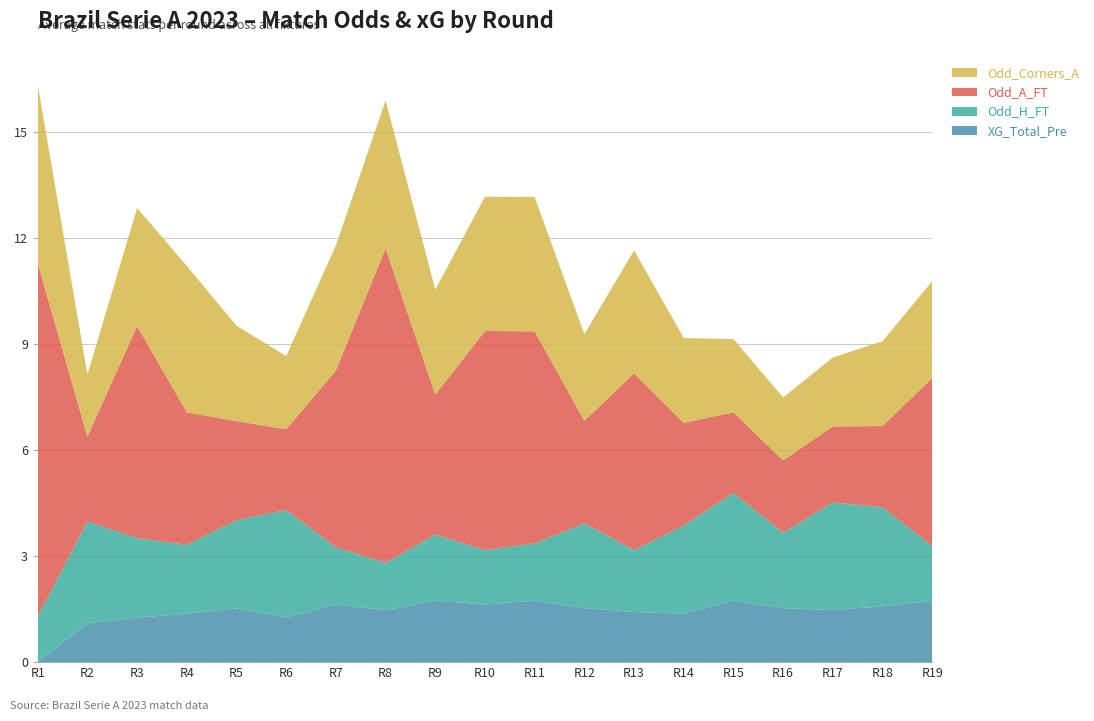

Reading left to right, transcribe all the data shown in this chart.

XG_Total_Pre: 0.0	1.1	1.3	1.4	1.5	1.3	1.6	1.5	1.7	1.6	1.7	1.5	1.4	1.4	1.7	1.5	1.5	1.6	1.7
Odd_H_FT: 1.3	2.9	2.2	1.9	2.5	3.0	1.6	1.3	1.9	1.5	1.6	2.4	1.8	2.5	3.0	2.1	3.0	2.8	1.6
Odd_A_FT: 10.0	2.4	6.0	3.8	2.8	2.3	5.0	8.9	4.0	6.2	6.0	2.9	5.0	2.9	2.3	2.0	2.1	2.3	4.8
Odd_Corners_A: 5.0	1.8	3.3	4.1	2.7	2.1	3.5	4.2	3.0	3.8	3.8	2.5	3.5	2.4	2.1	1.8	1.9	2.4	2.7